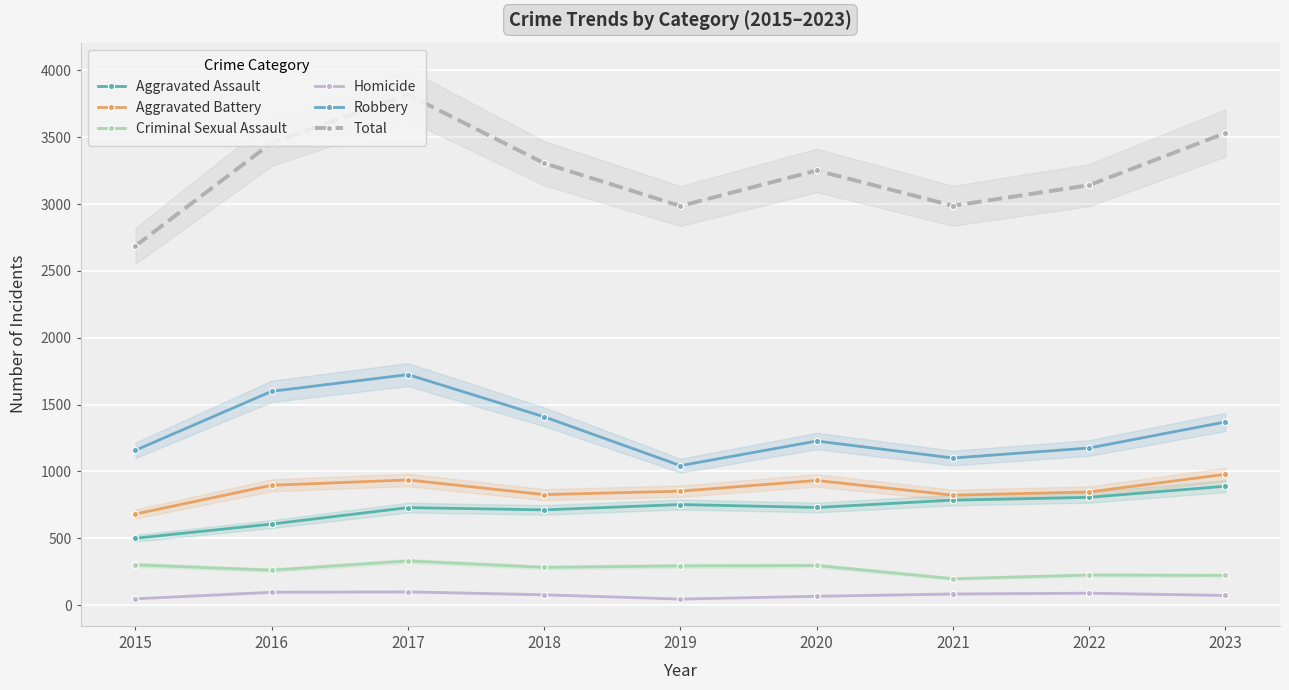

At which category is the sum across all series the highest?

2017